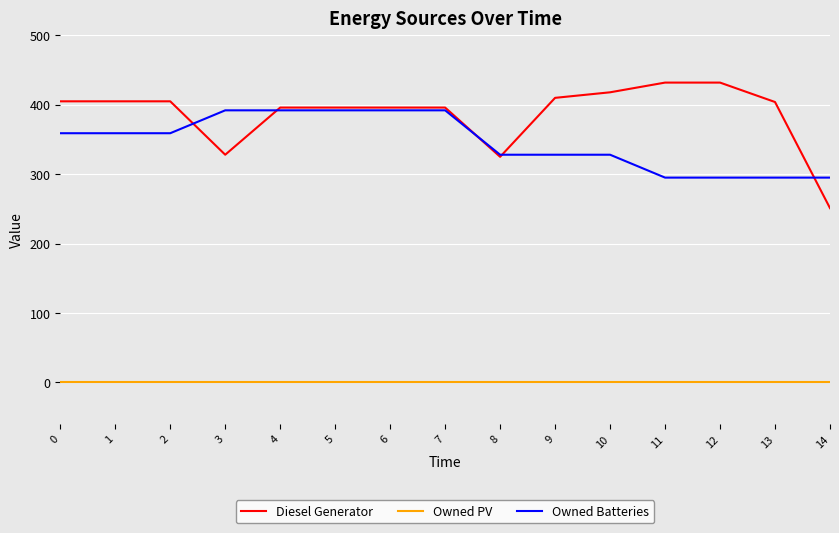

Rank the series by their maximum value, from highest to lowest.

Diesel Generator, Owned Batteries, Owned PV